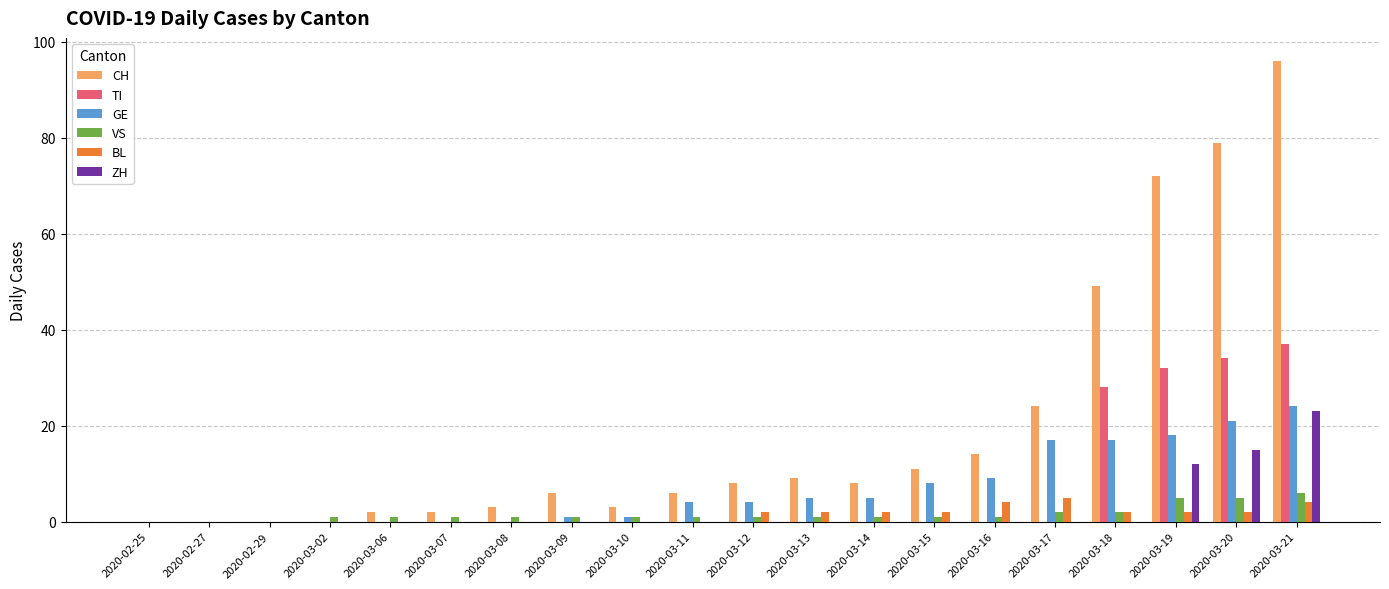

The GE series shows -11 at 2020-03-06. True or false?

False